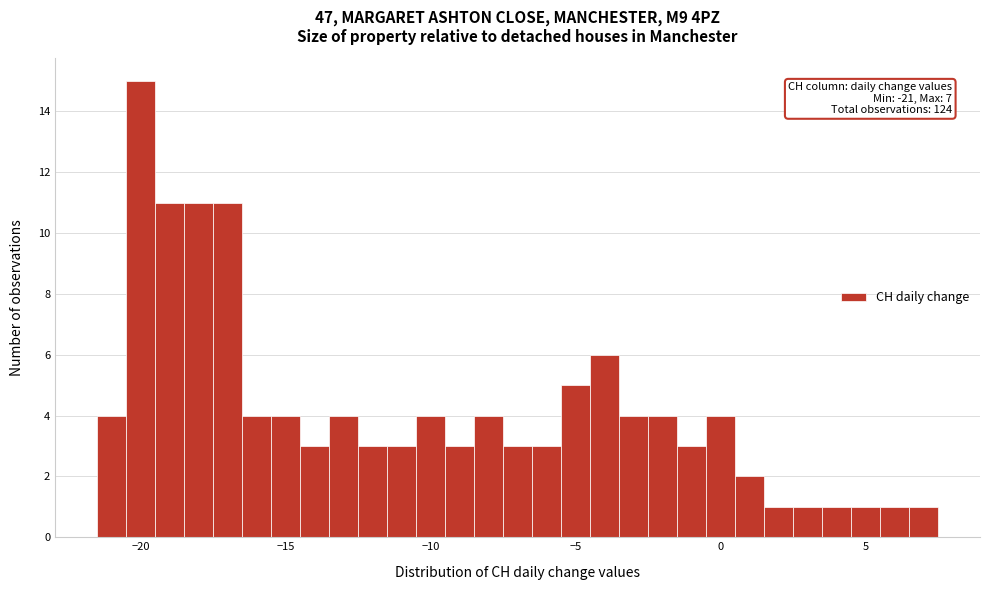

Read against the x-axis, roughly where is the centre of the tallest bar?

-20.0